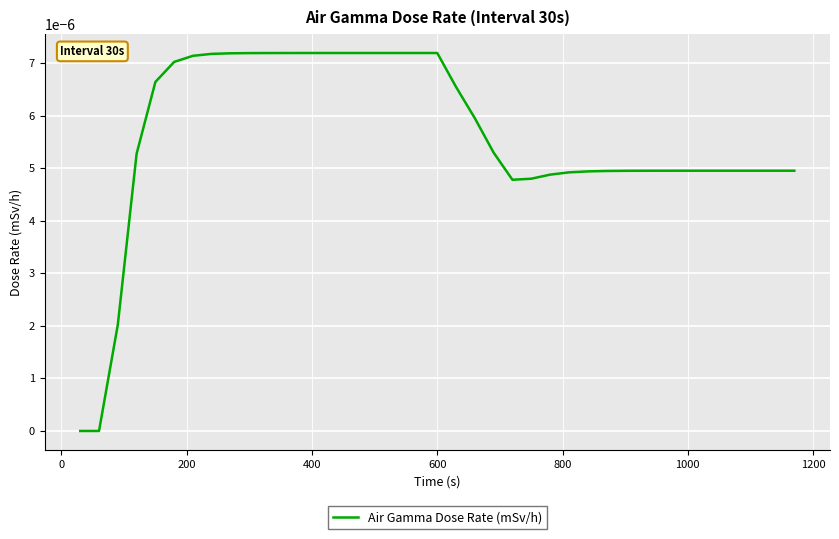

How many lines are shown in the chart?

1